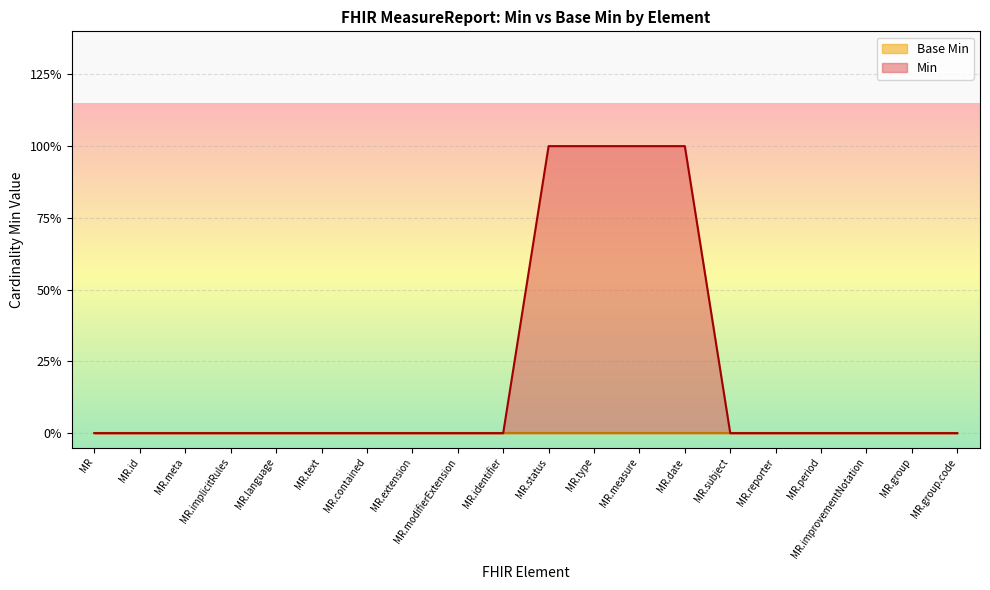

Which has a higher value, MR.contained or MR.id?

MR.contained